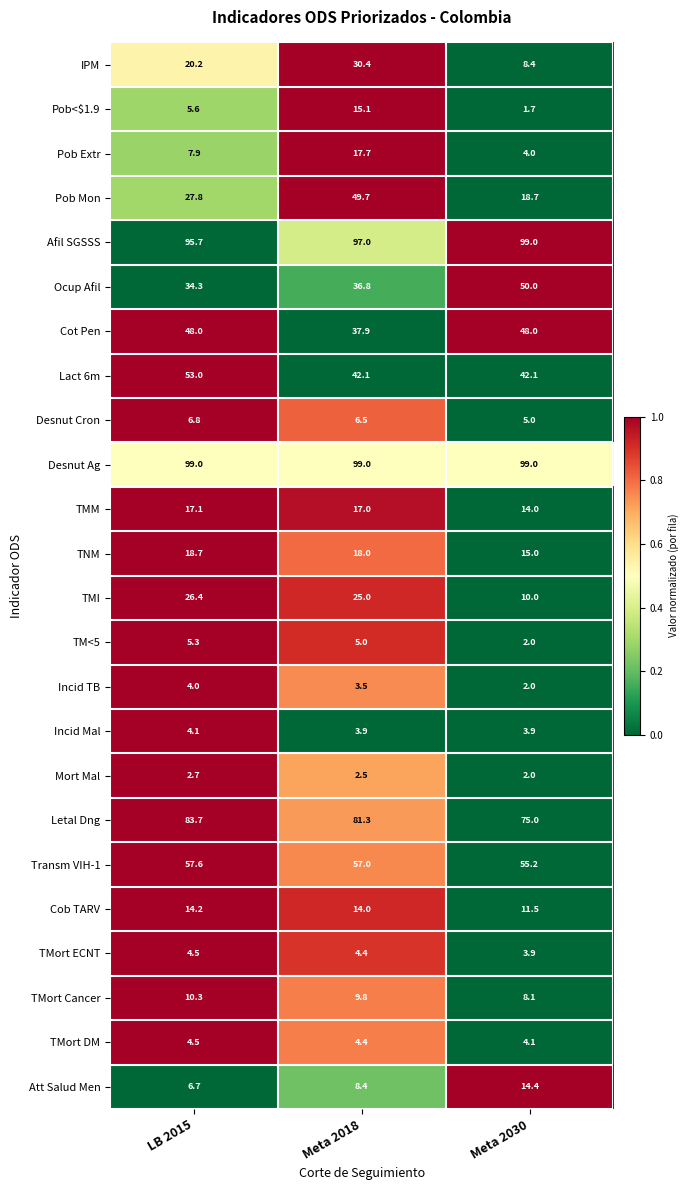

How many distinct data groups are displayed?

24